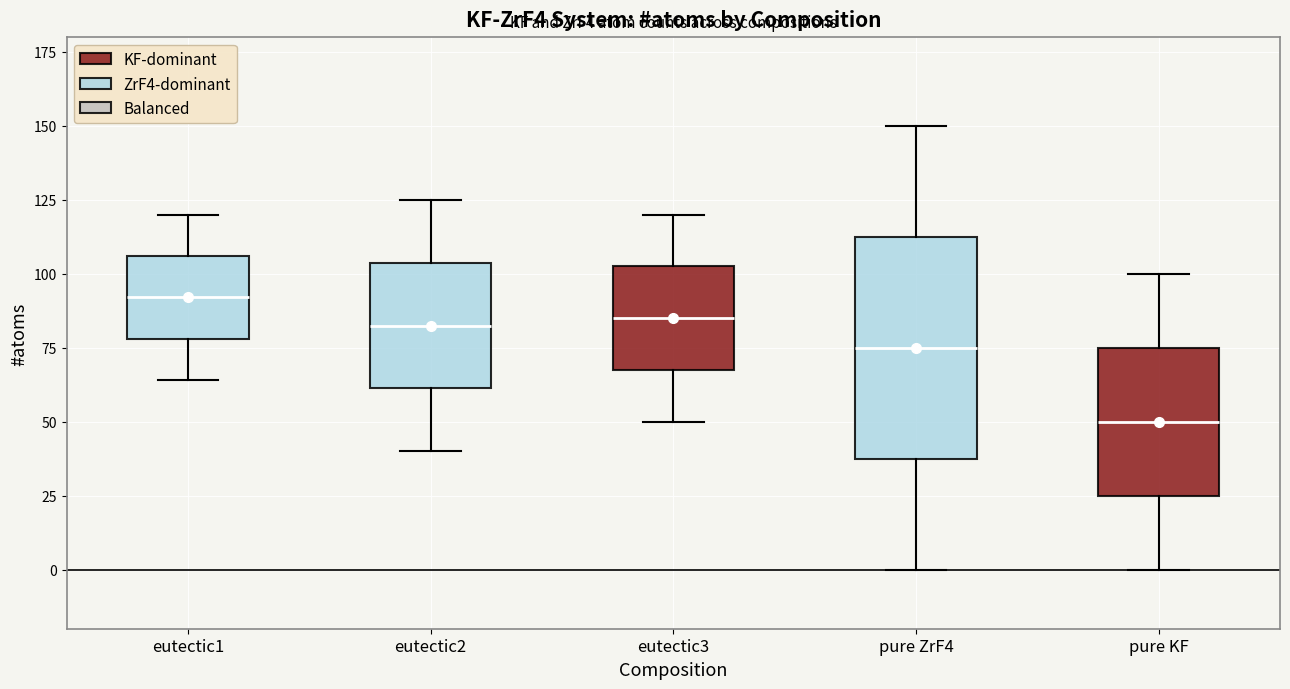

Comparing the boxes themselves (not the whiskers), which one is the tallest?

pure ZrF4